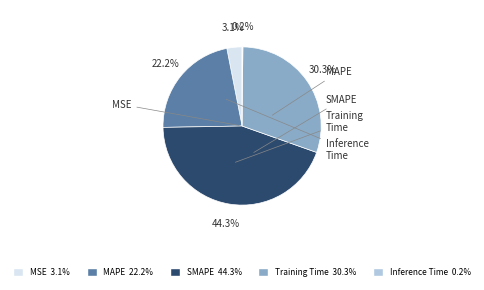

What portion of the pie excludes MSE?

96.9%